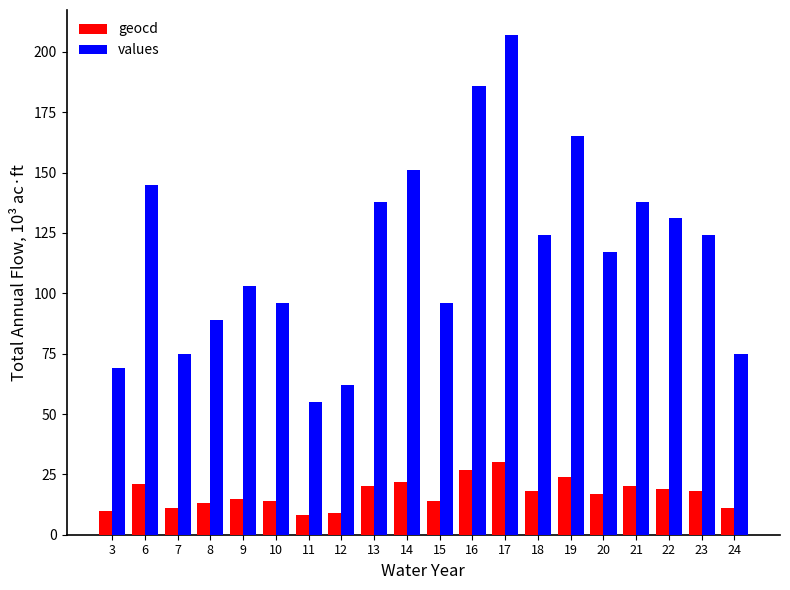

List the series in order of their peak value, highest first.

values, geocd